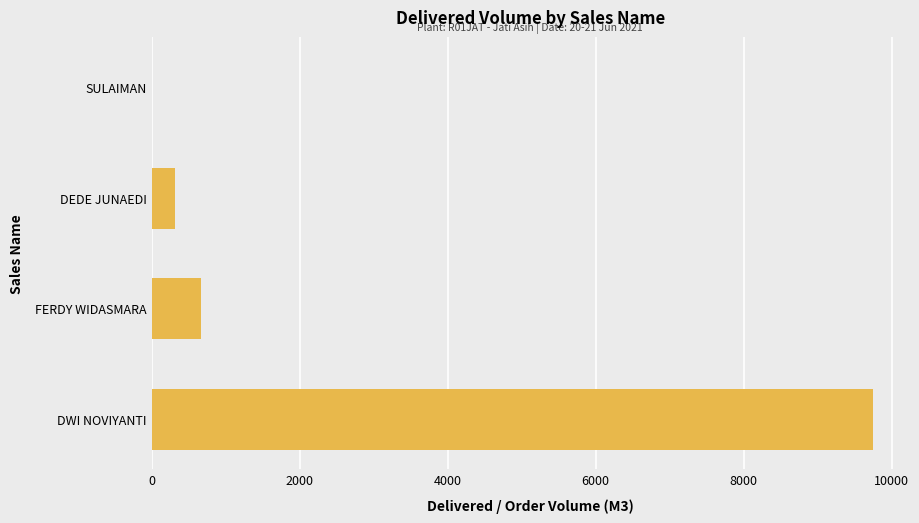

Between DWI NOVIYANTI and DEDE JUNAEDI, which is larger?

DWI NOVIYANTI